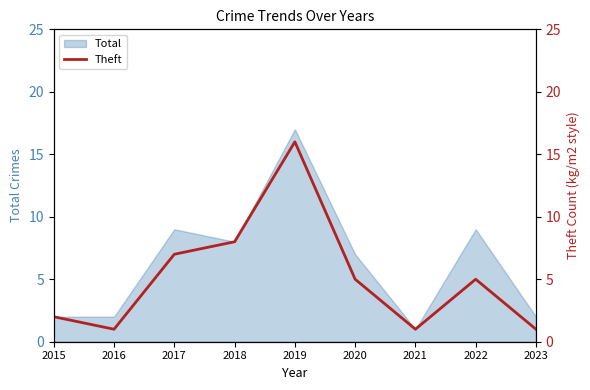

The value of Total at 2023 is 1. True or false?

False